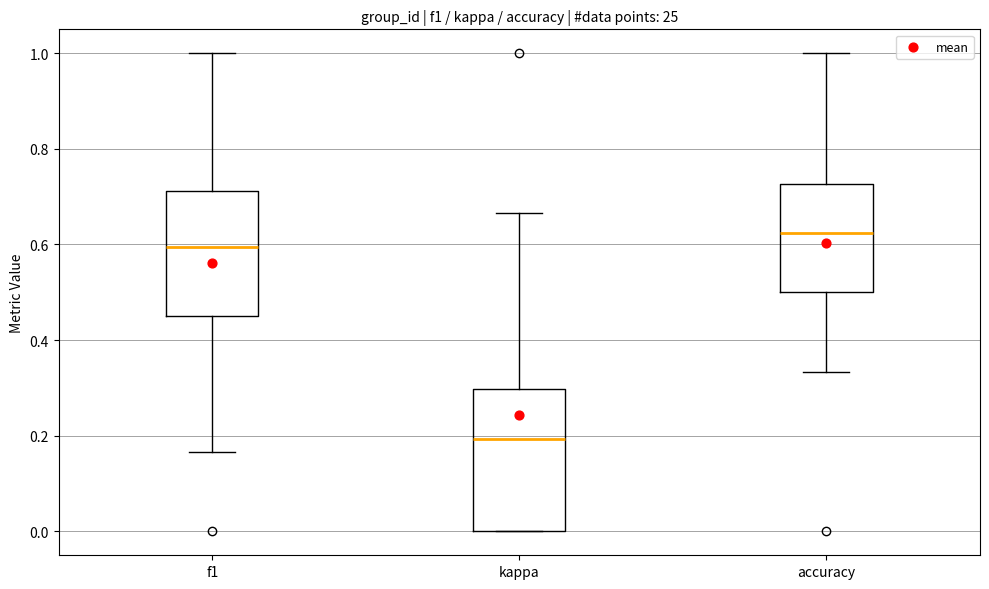

Reading left to right, read every box against the y-axis: the position of its median line, the range the box covers, and the ends of its whiskers. The values are not printed on the chart, so give them approximately, as read against the axis.

f1: median 0.60, box 0.46 to 0.72, whiskers 0.16 to 1.00
kappa: median 0.20, box 0.00 to 0.30, whiskers 0.00 to 0.66
accuracy: median 0.62, box 0.50 to 0.72, whiskers 0.34 to 1.00